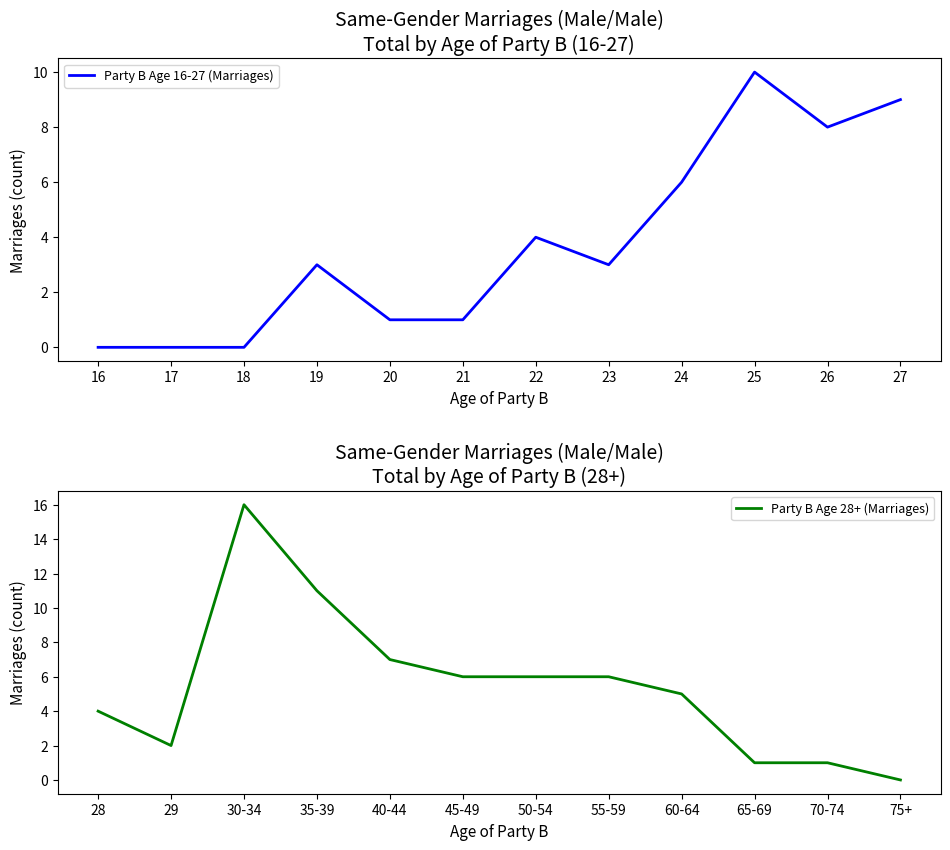

The value of Party B Age 16-27 (Marriages) at 18 is 0. True or false?

True